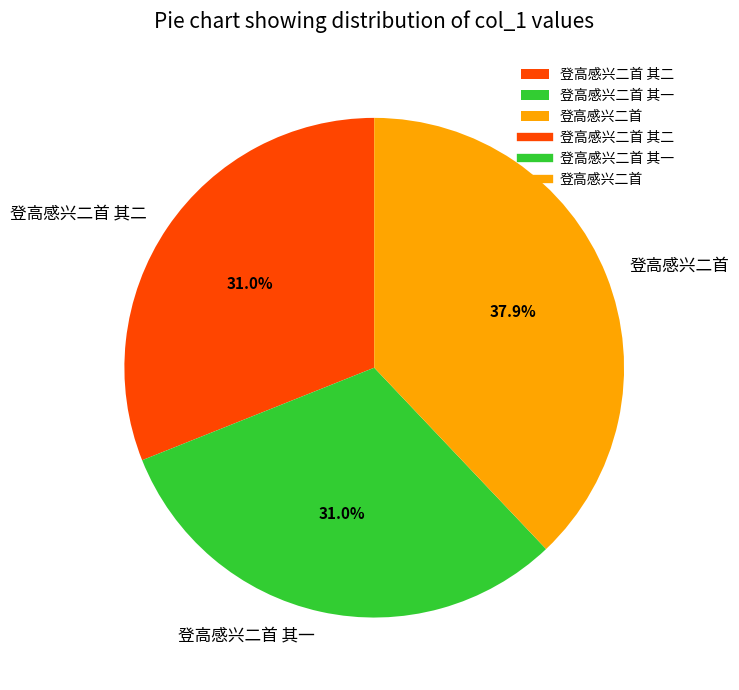

What is the total percentage of 登高感兴二首 其一 and 登高感兴二首?

69.0%